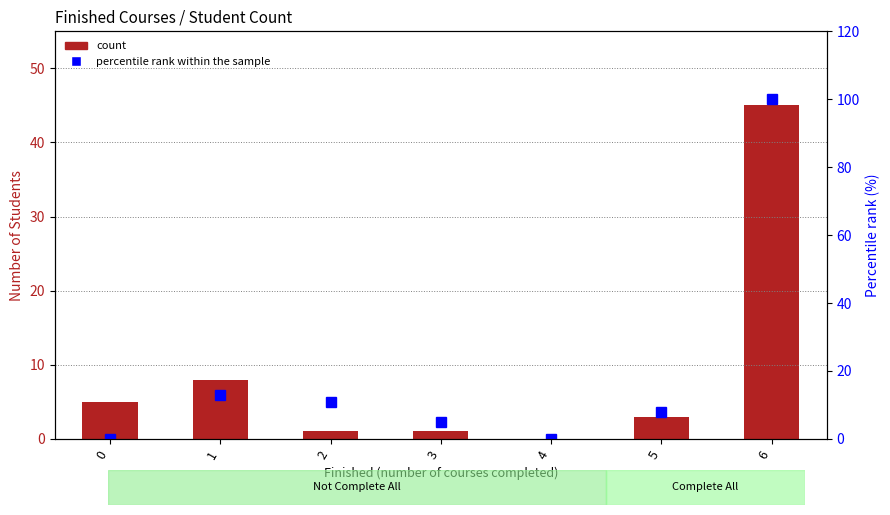

Rank the categories by percentile rank within the sample value from highest to lowest.

6, 1, 2, 5, 3, 0, 4